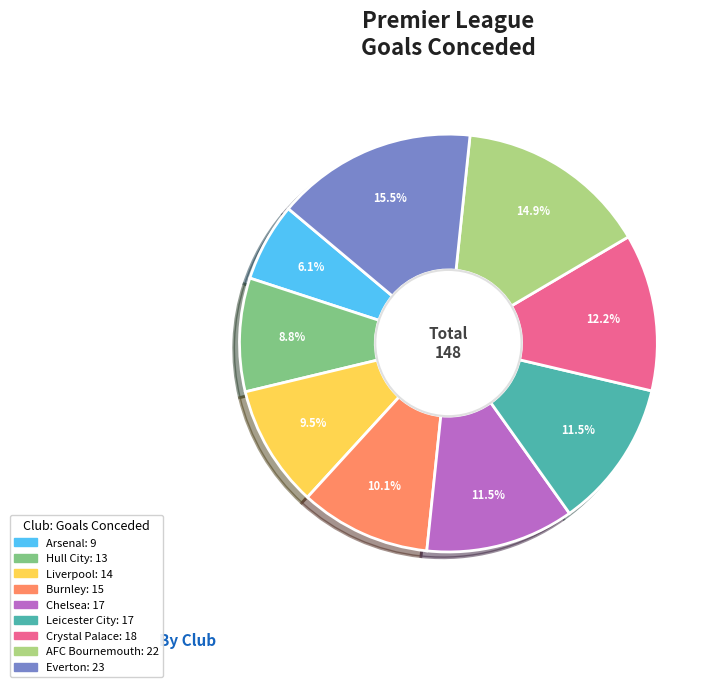

True or false: Everton accounts for 4% of the total.

False